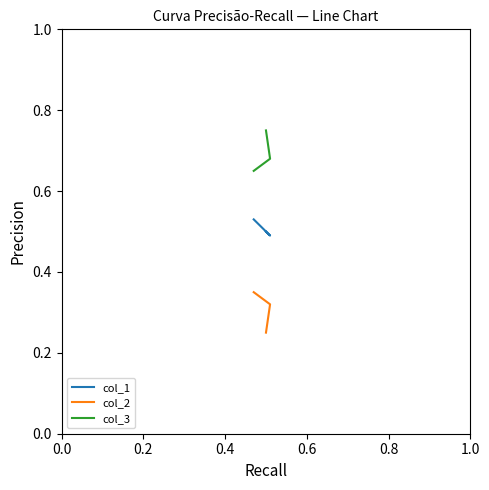

At 0.4, list the series in order from smallest to largest.

col_2, col_1, col_3